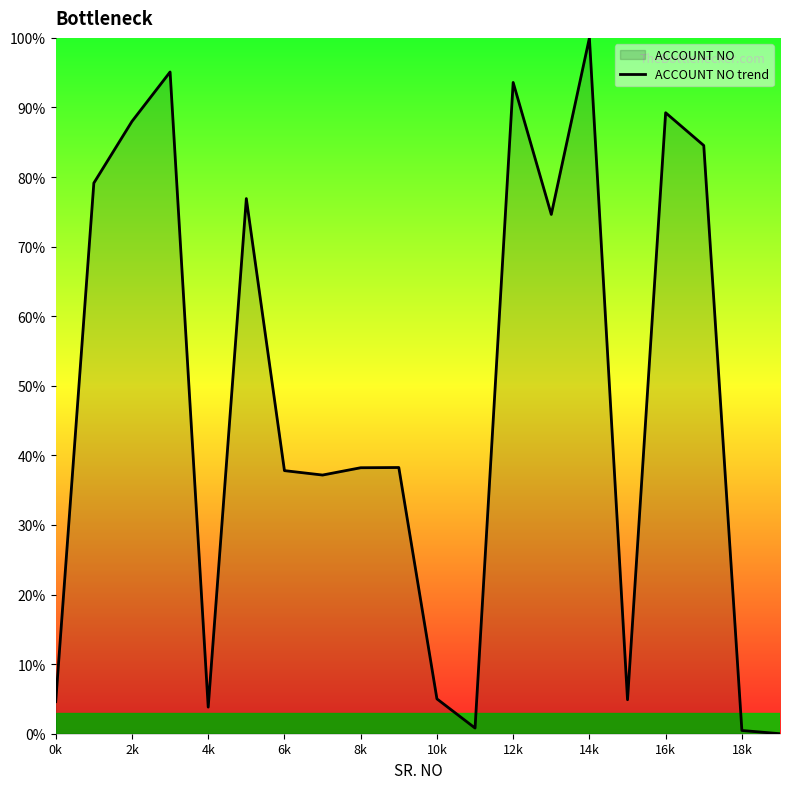

What is the change in value from 0k to 2k?

+83.4